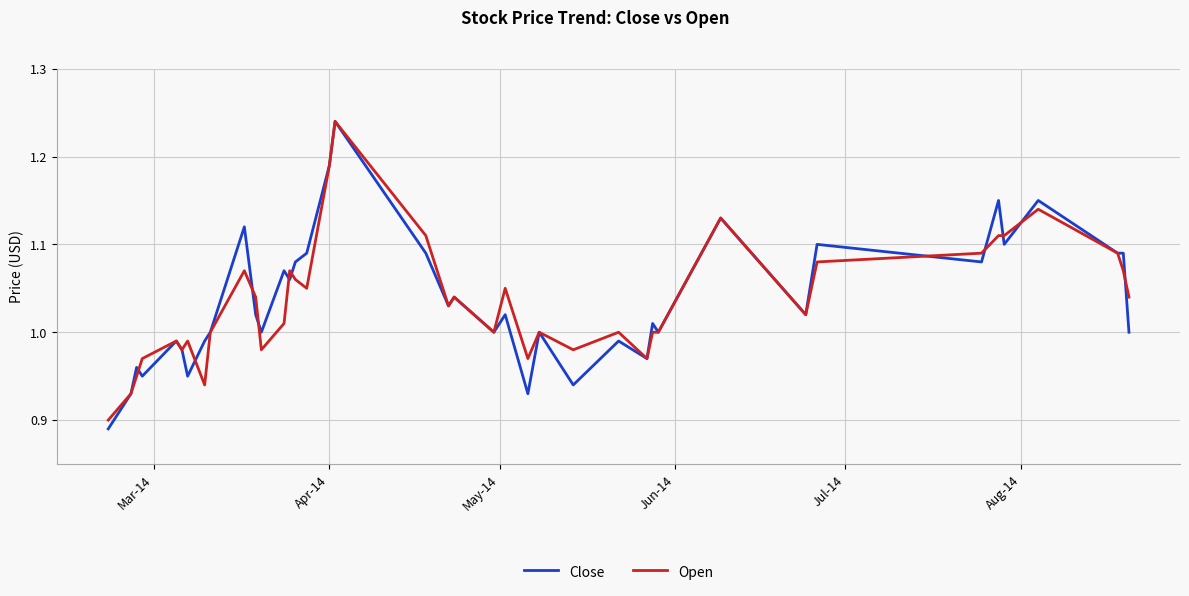

Which series has the largest range (max minus min)?

Close